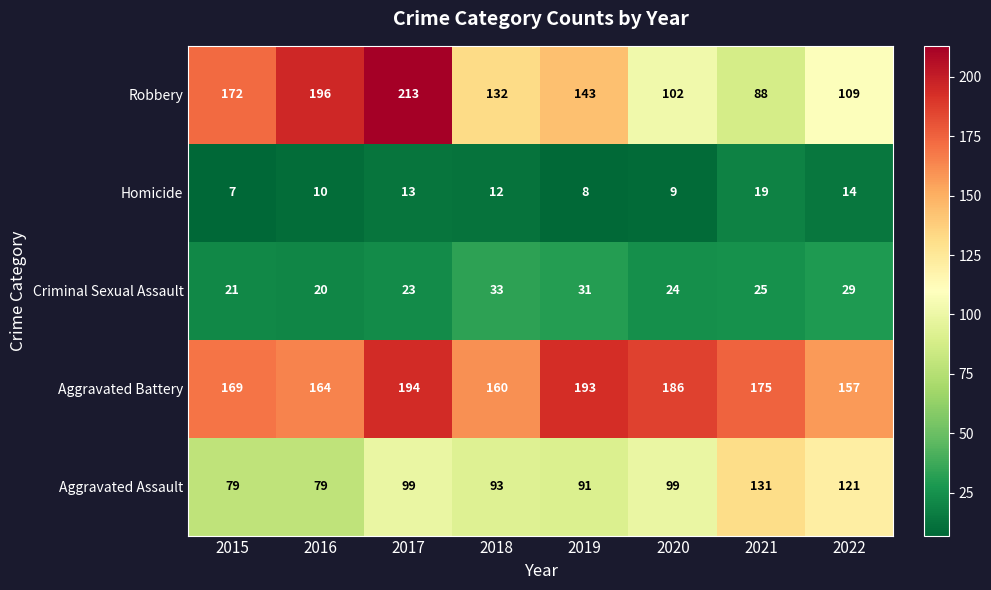

What is the maximum value shown in the chart?

213